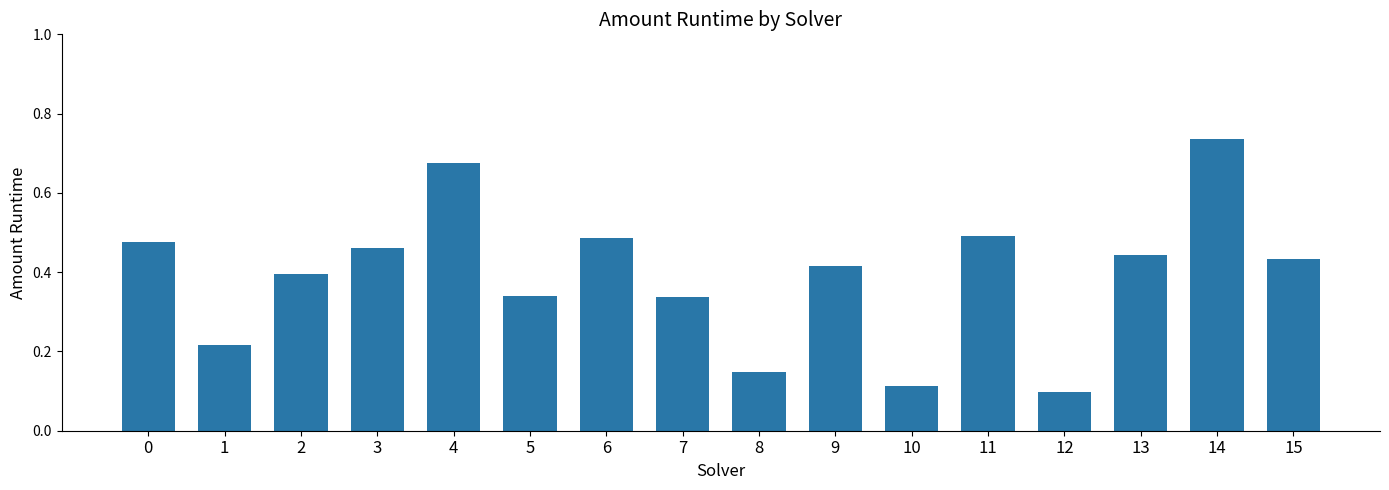

Which category has the lowest value across all series?

12